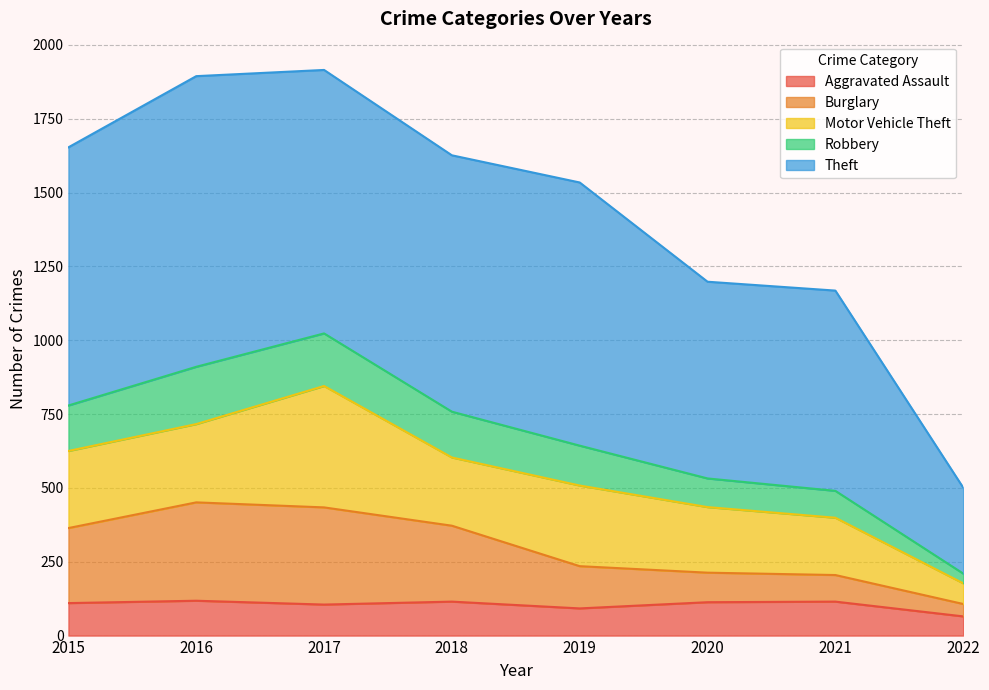

What is the total value across all series at 2021?

1168